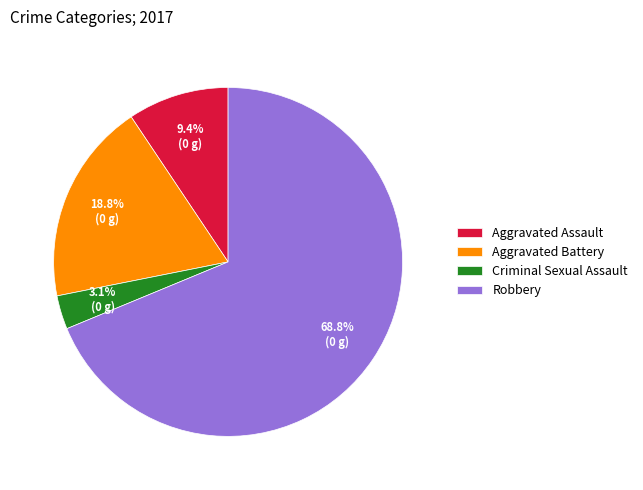

The Aggravated Battery slice represents 19% of the pie. True or false?

True